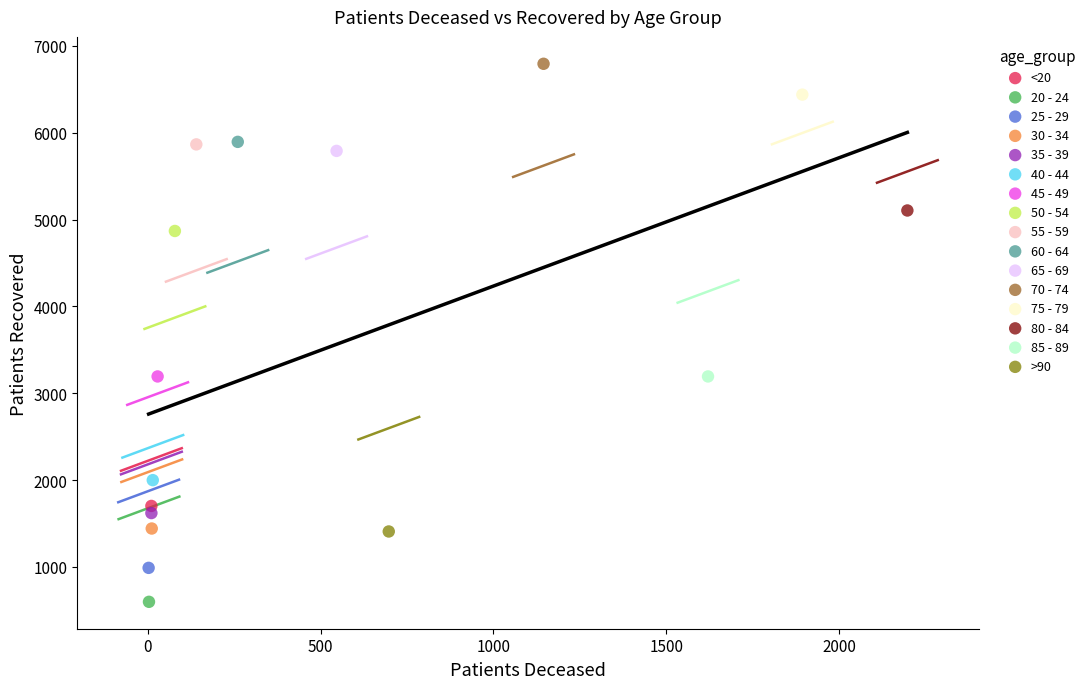

Which series contains the lowest Y value?

20 - 24